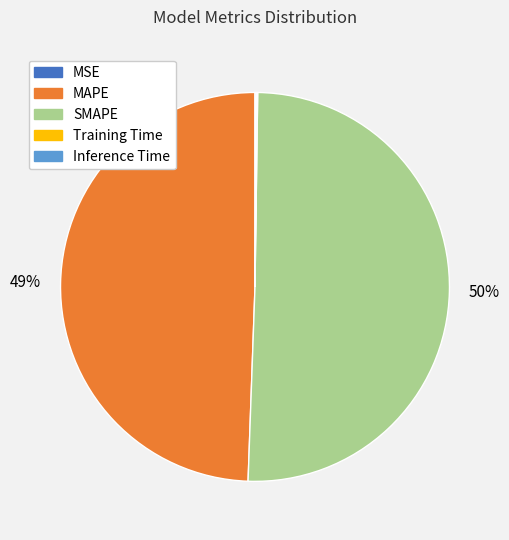

Which category has the biggest portion of the pie?

SMAPE